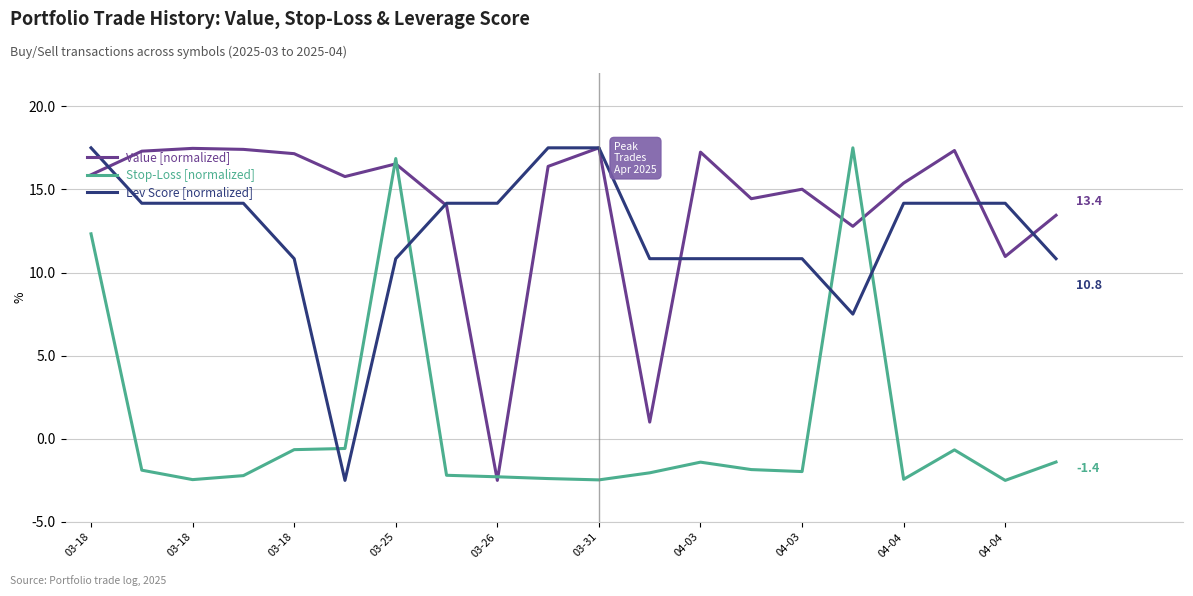

Which series ends up on top after the final intersection of Stop-Loss [normalized] and Lev Score [normalized]?

Lev Score [normalized]